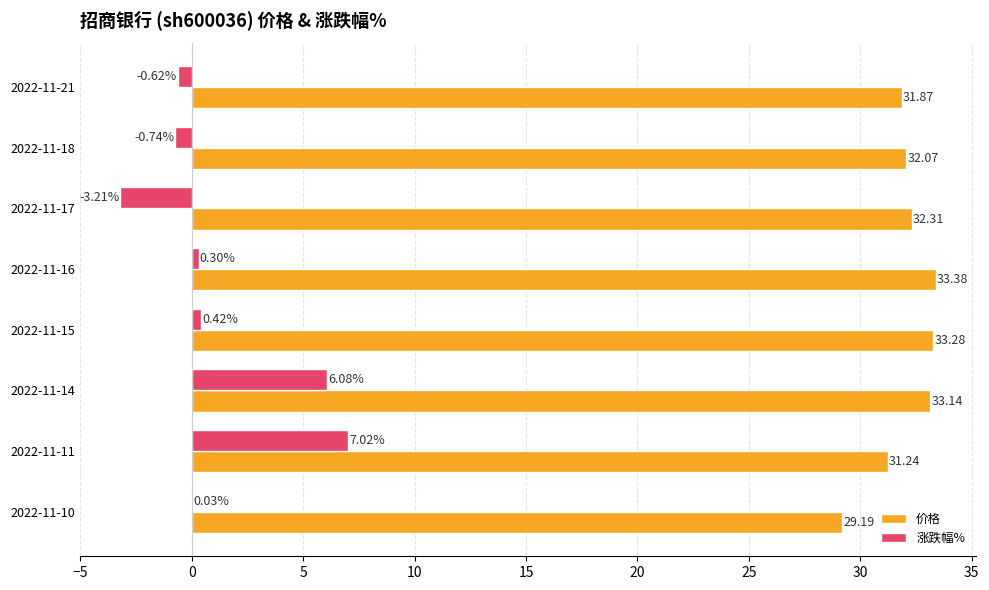

Which series changed the most between 2022-11-17 and 2022-11-10?

涨跌幅%